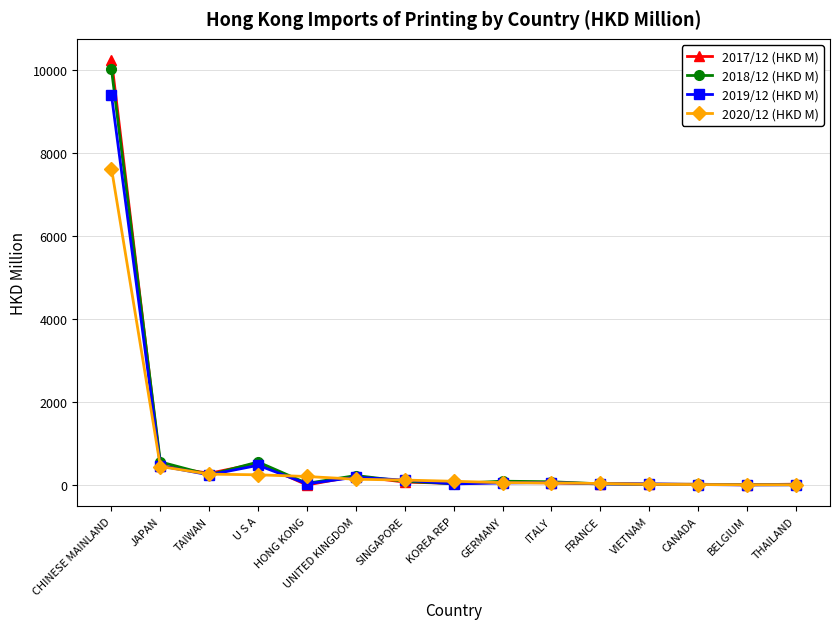

At how many categories does at least one series exceed 8812?

1